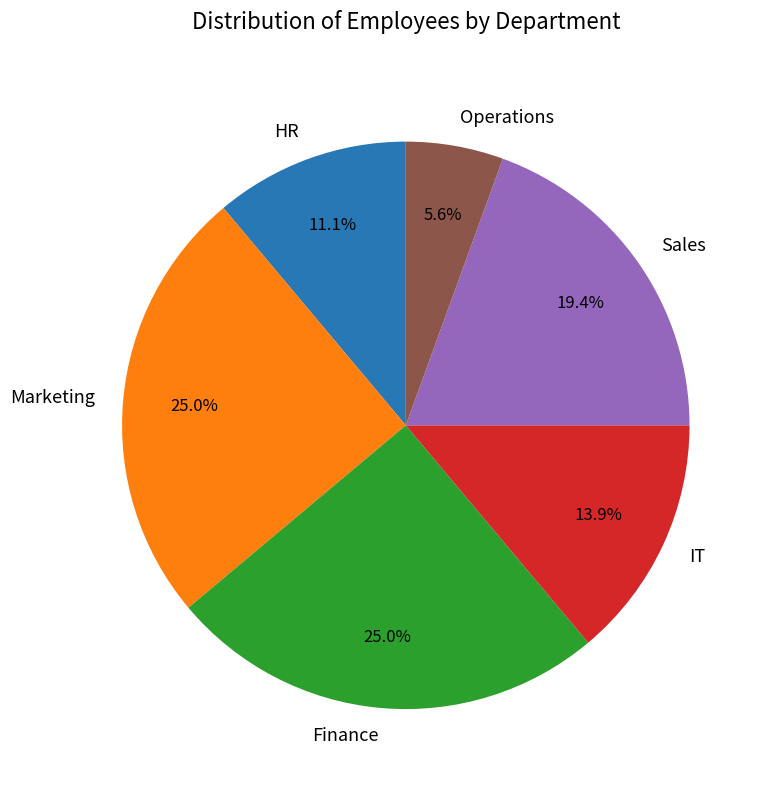

What percentage is NOT represented by Finance?

75.0%